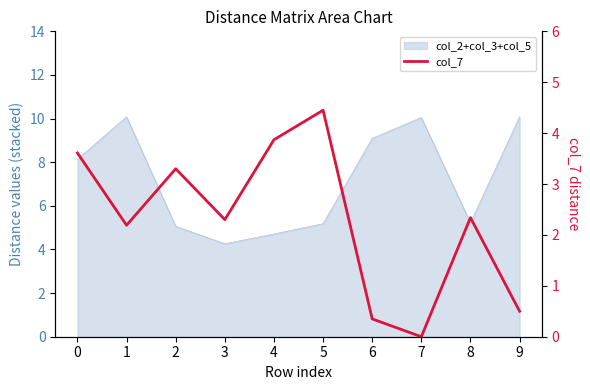

Is it true that the value at 7 is -1.9?

False